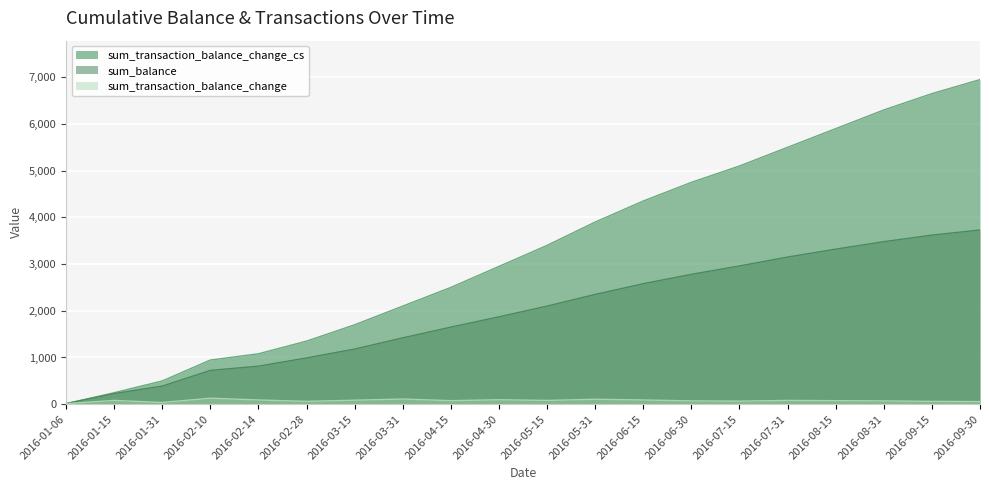

What is the difference between the highest and lowest values at 2016-09-15?

6590